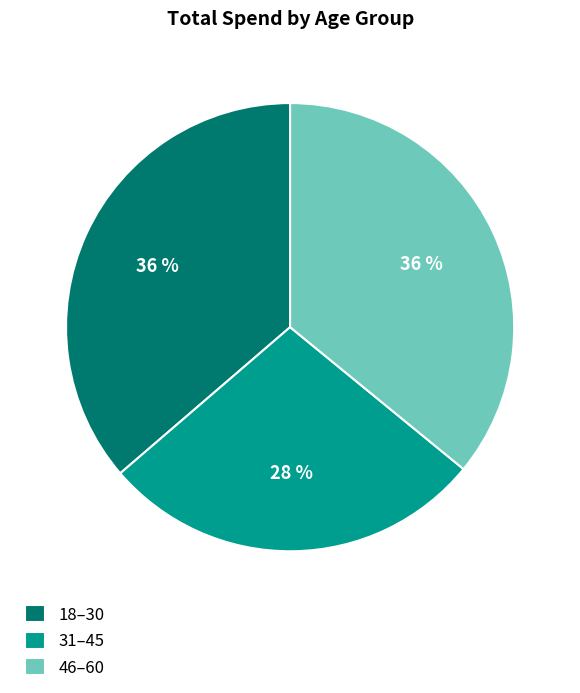

Between 31–45 and 46–60, which is larger?

46–60